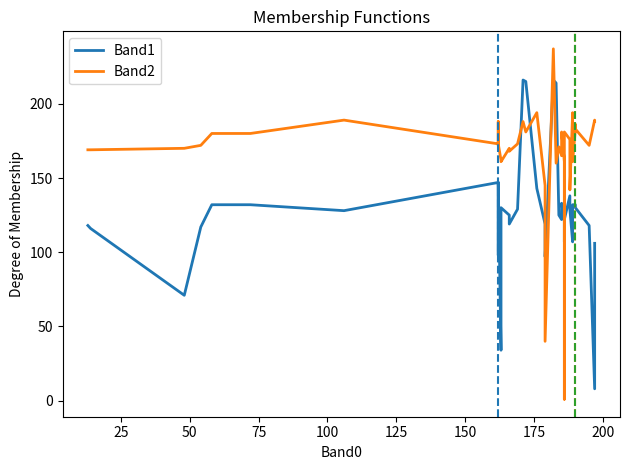

True or false: Band2 has more than 1 interior local peaks.

True